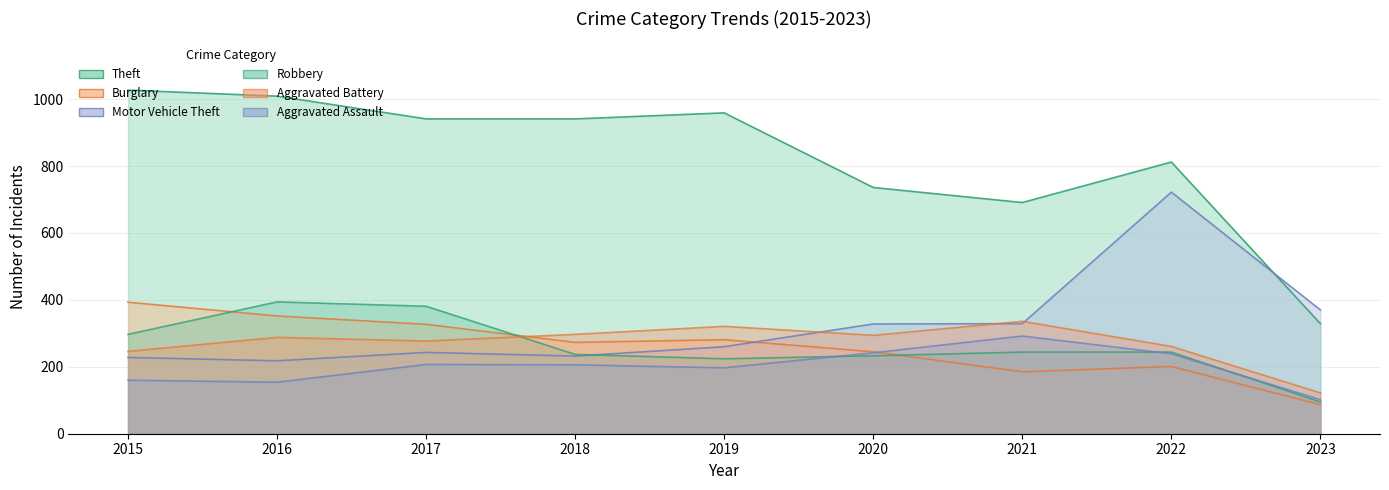

What is the value of the Robbery point at the 1st from the left?

297